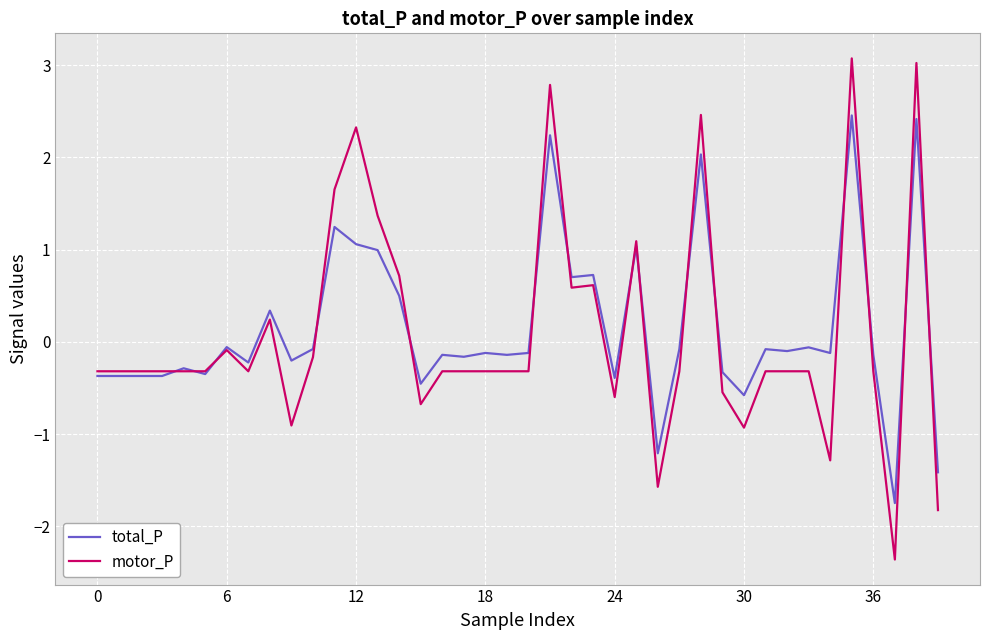

Which series has the widest spread of values?

motor_P